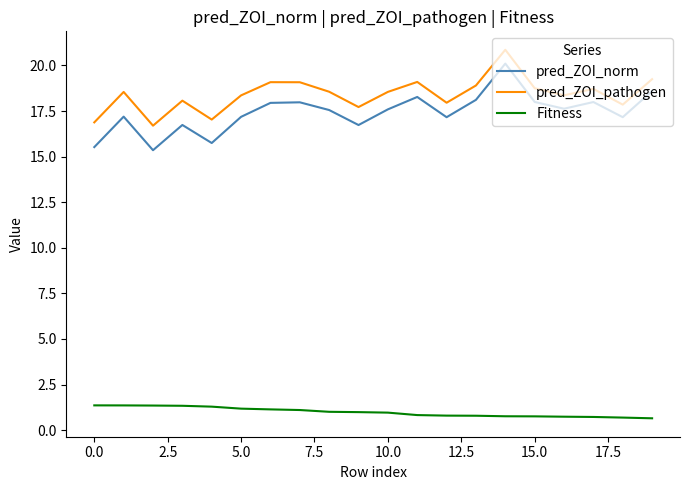

What is the difference between the maximum and minimum values in the pred_ZOI_norm series?

4.8